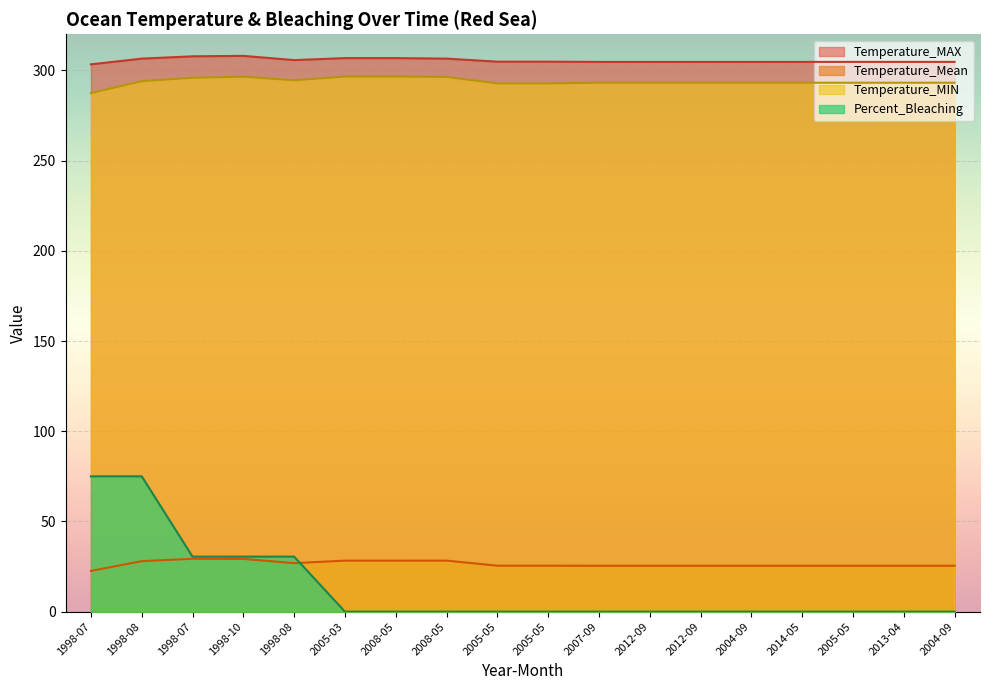

Rank the series at 2005-05 from lowest to highest value.

Percent_Bleaching, Temperature_Mean, Temperature_MIN, Temperature_MAX